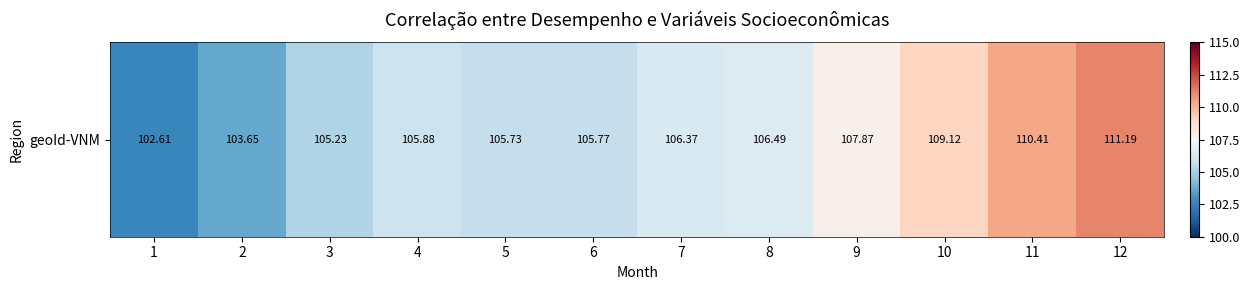

What is the sum of all values?

1280.3